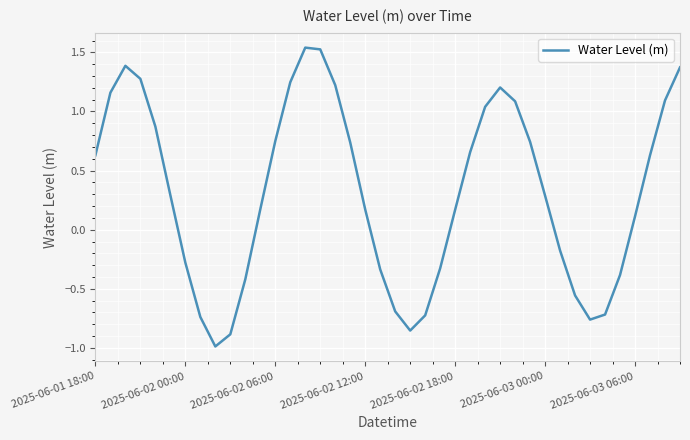

What is the smallest value displayed?

-1.0